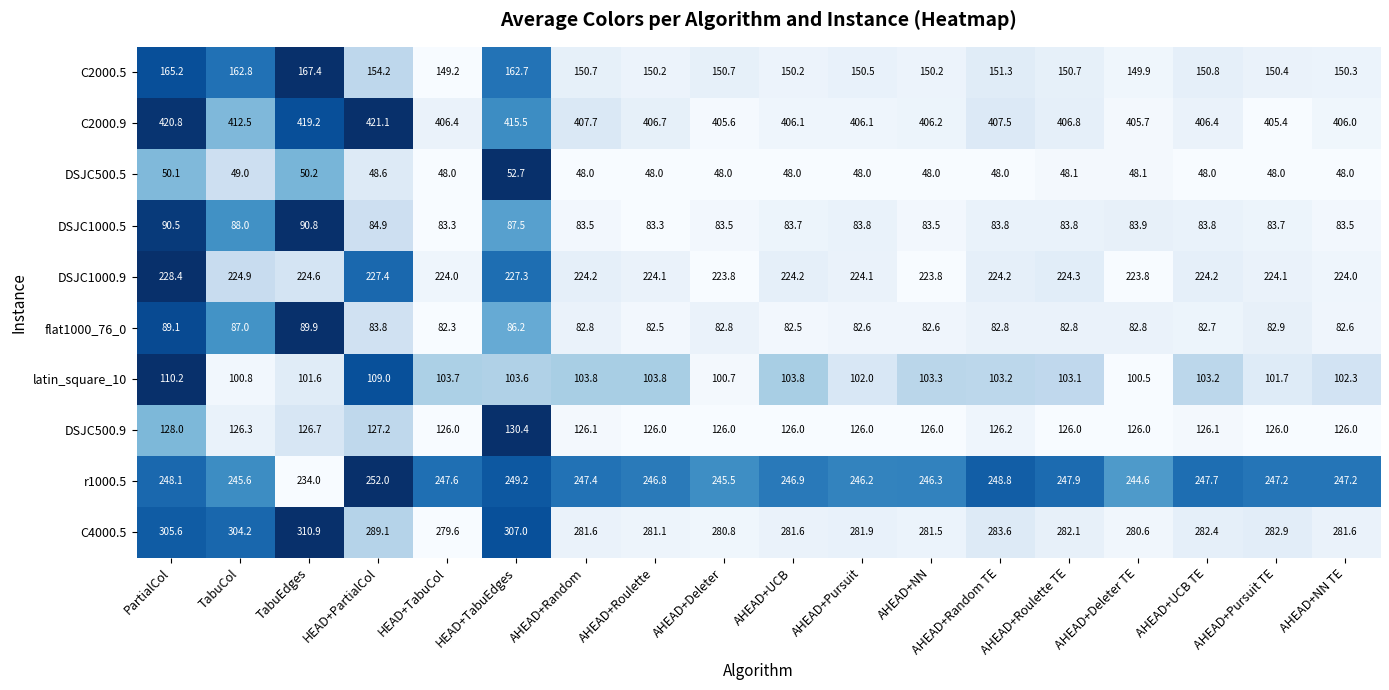

What is the difference between the highest and lowest values at AHEAD+NN TE?

358.0